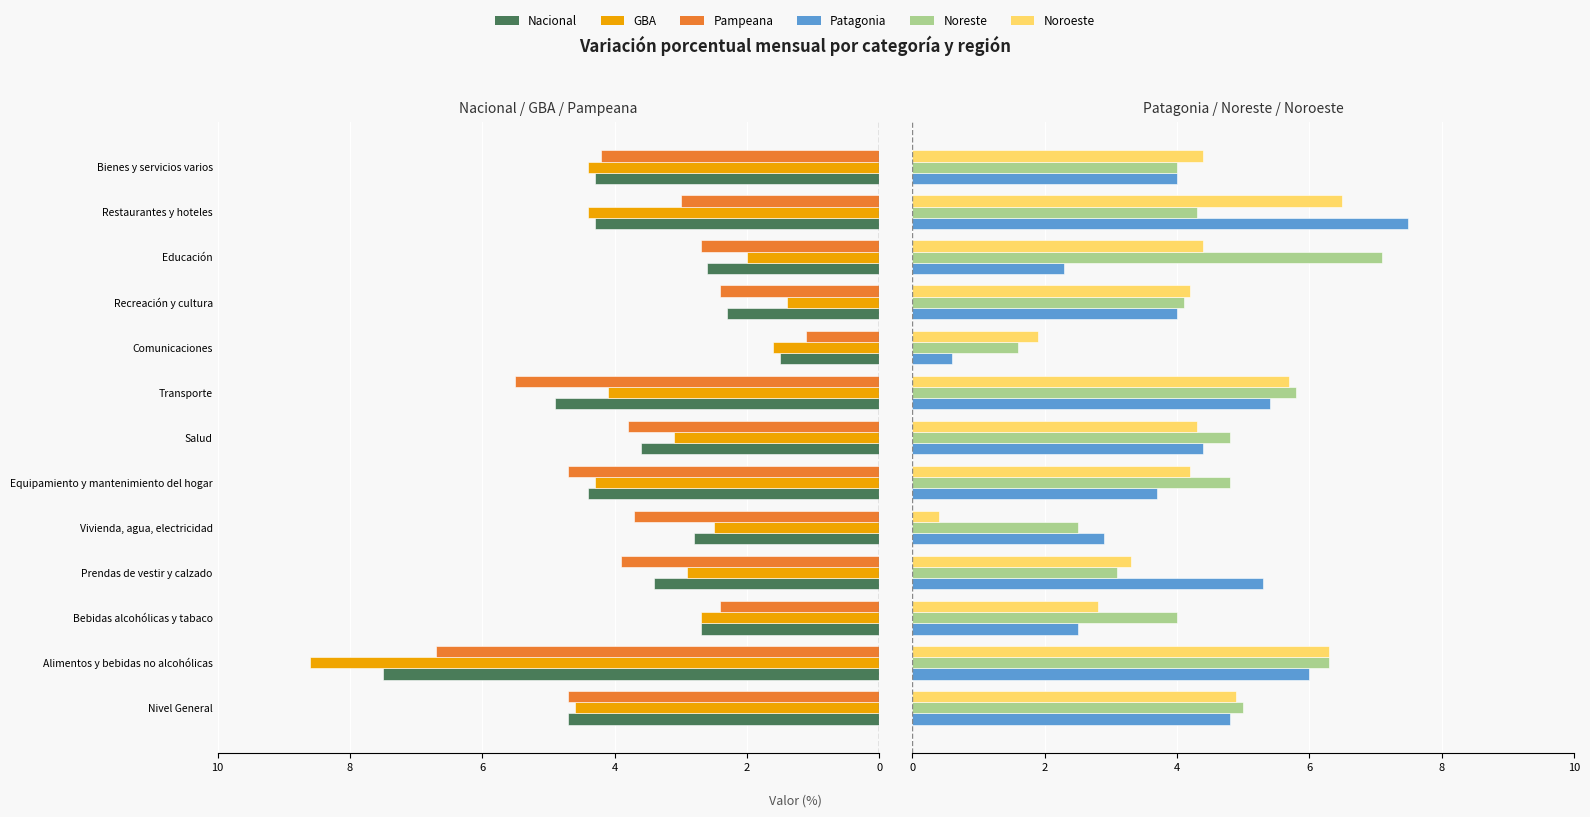

What are all the series names shown in the legend?

Nacional, GBA, Pampeana, Patagonia, Noreste, Noroeste